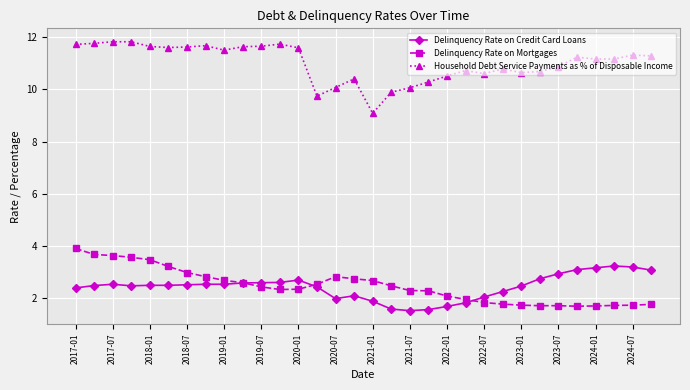

What is the value of the Household Debt Service Payments as % of Disposable Income point at the 2nd from the left?

11.8